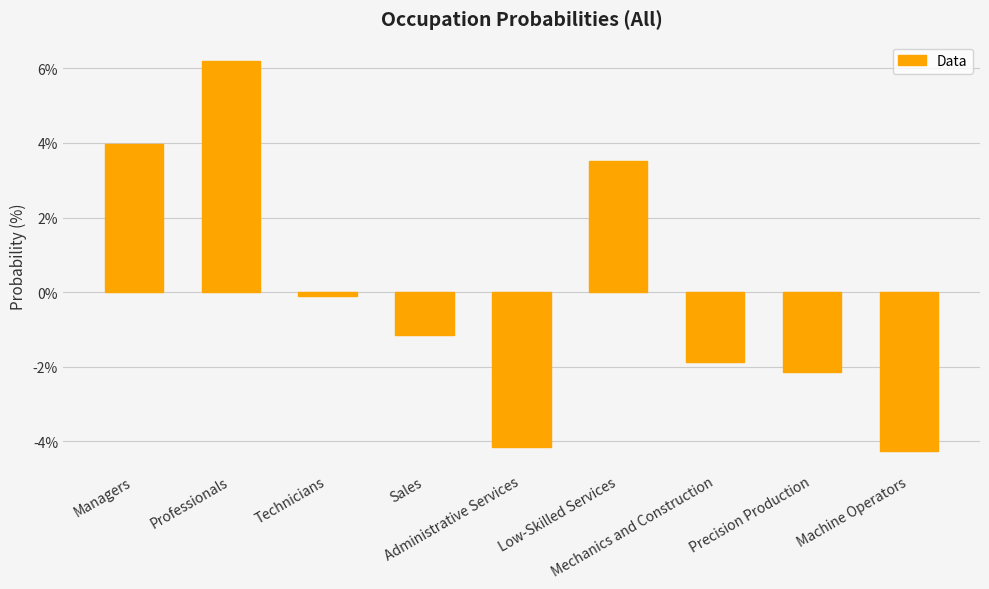

True or false: the data shows 4.0 at Managers.

True